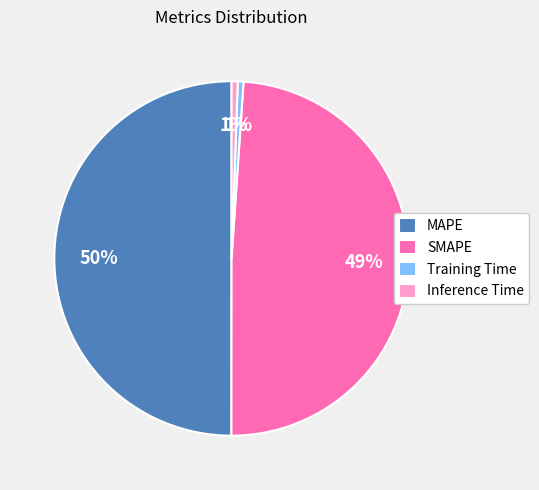

Is Inference Time the majority of the pie?

No